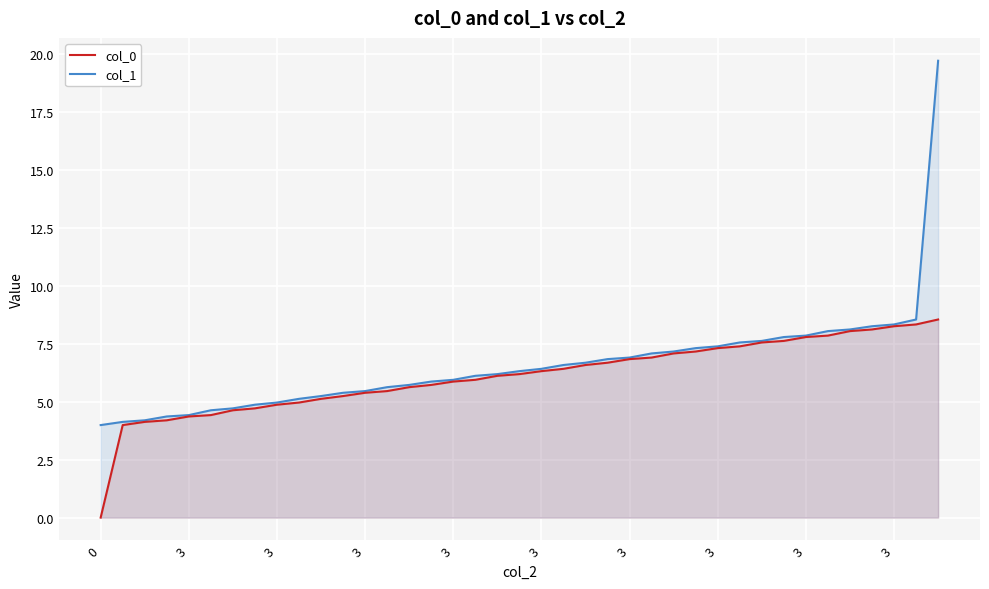

Does the chart display data point markers on the line(s)?

No